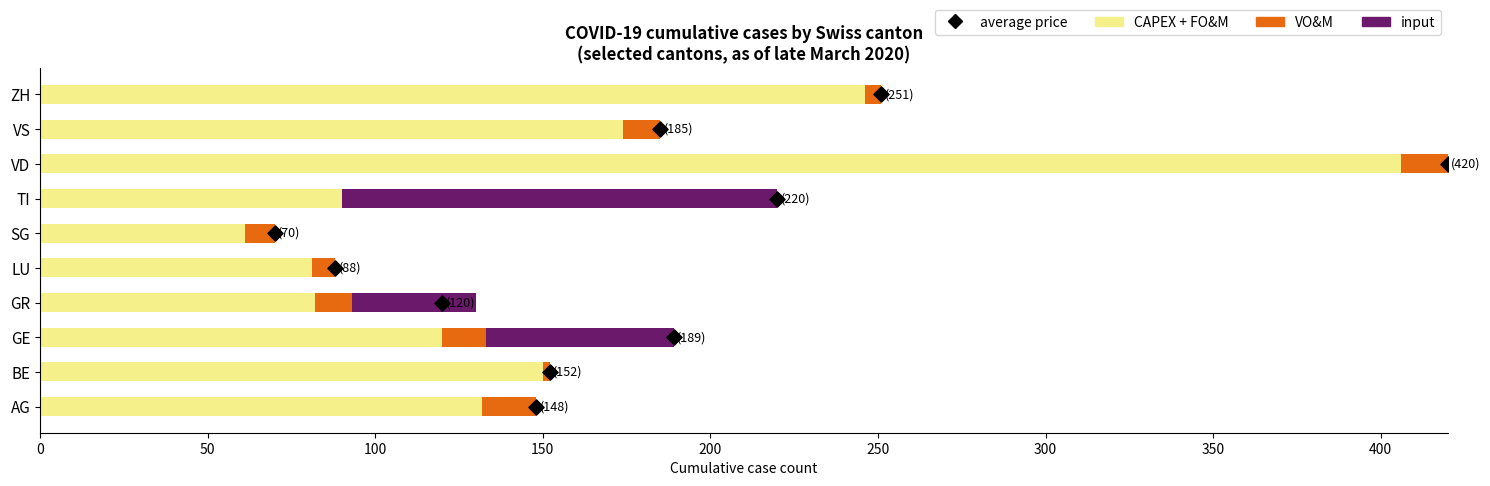

Is the value of CAPEX + FO&M at VS greater than the value of VO&M at VD?

Yes